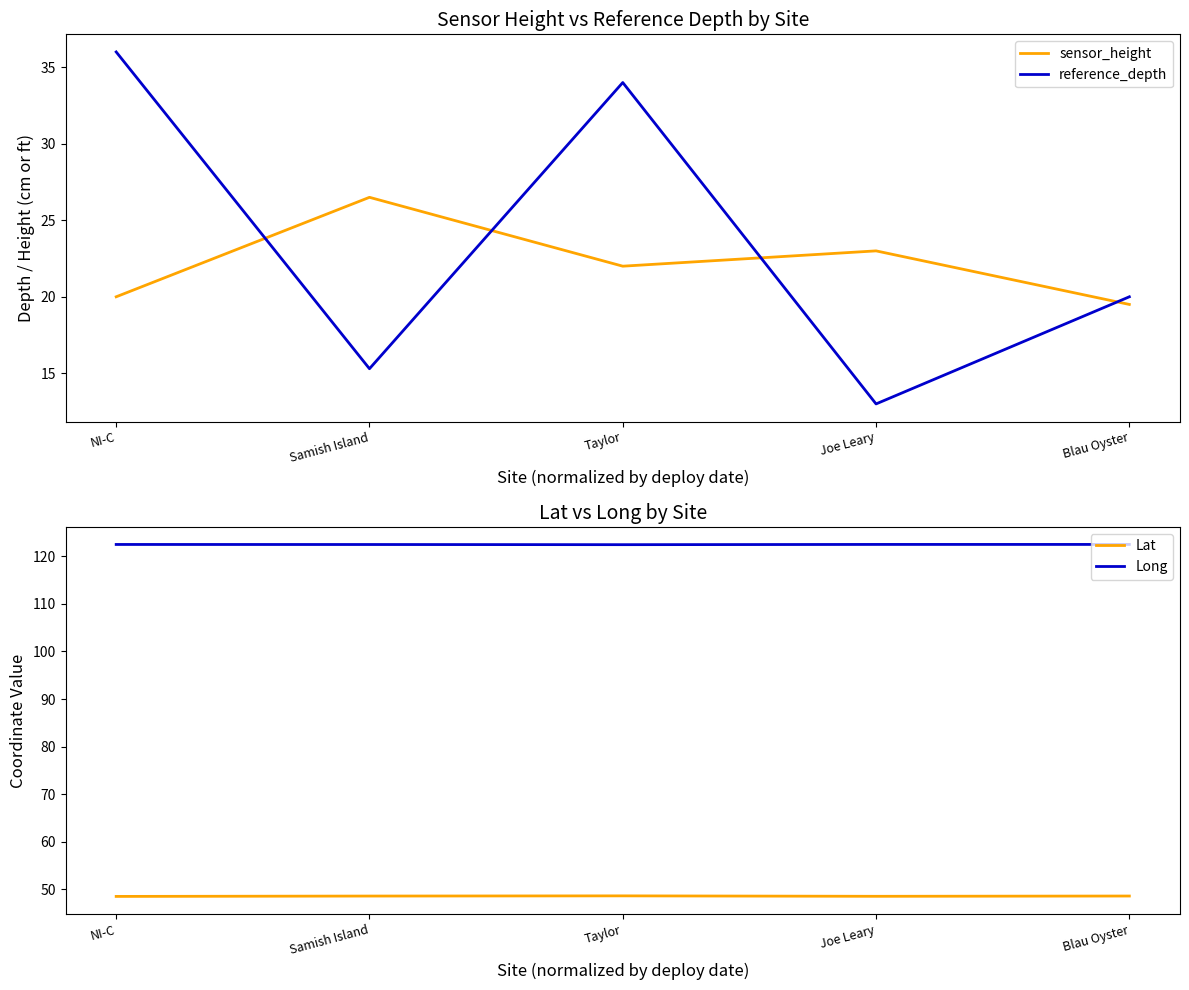

True or false: Lat has more than 1 points higher than both neighbors.

False